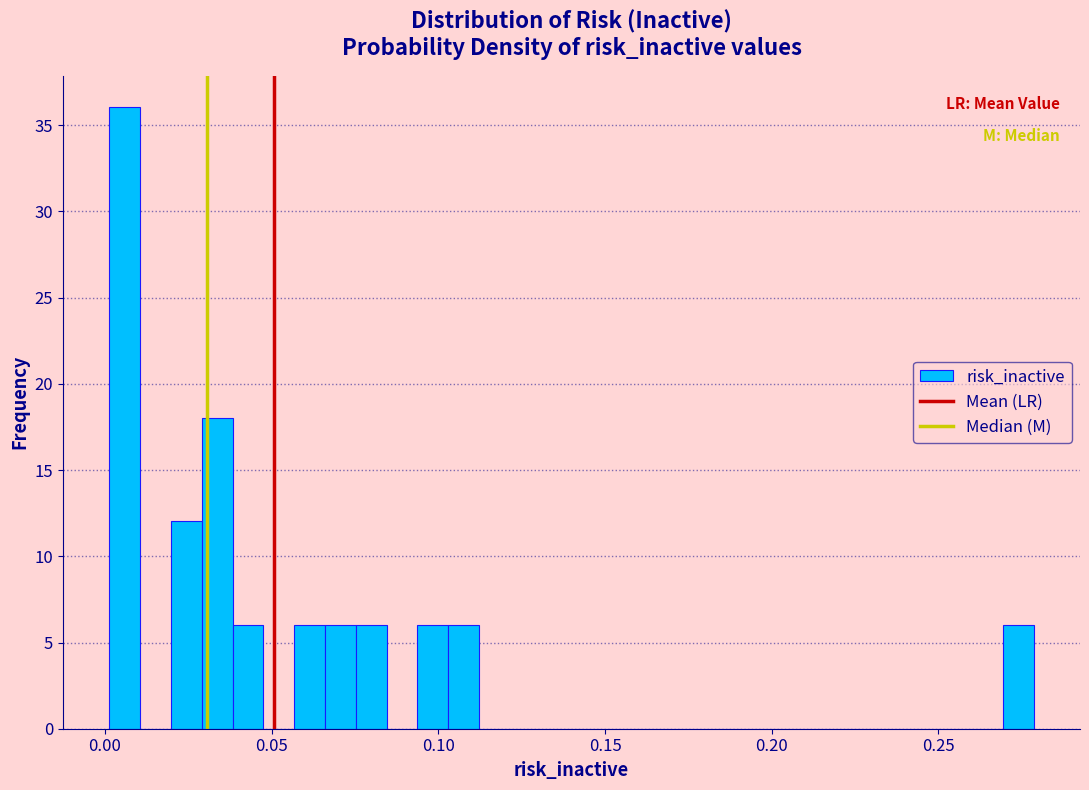

Read against the x-axis, roughly where is the centre of the tallest bar?

0.005